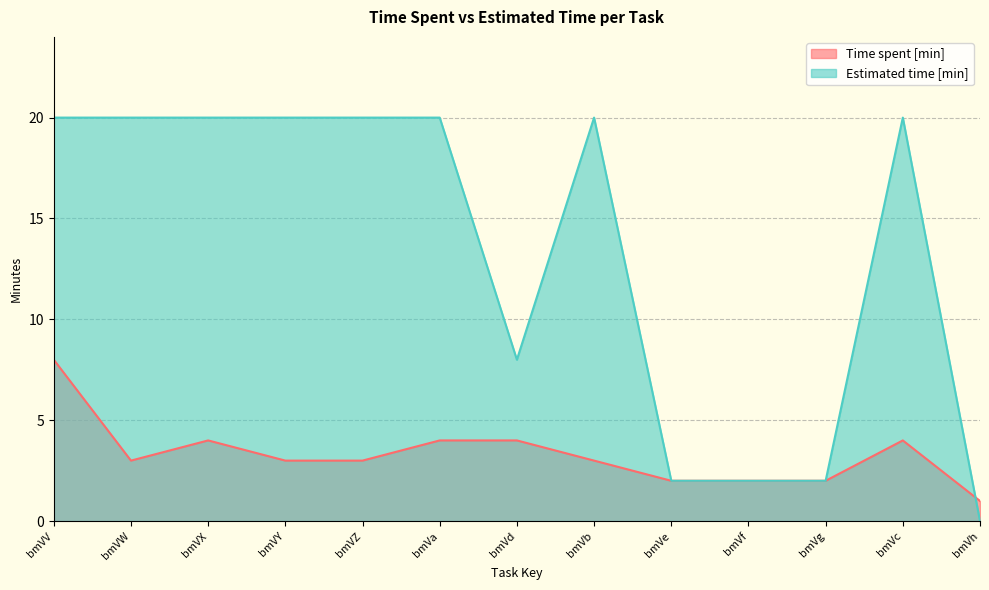

What is the average value of the Time spent [min] series?

3